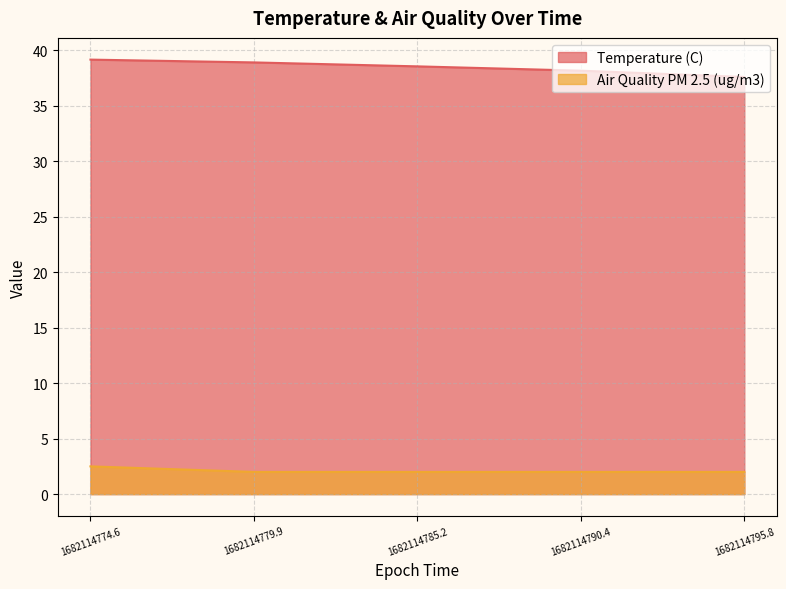

What is the difference between the maximum and minimum values in the Temperature (C) series?

1.6